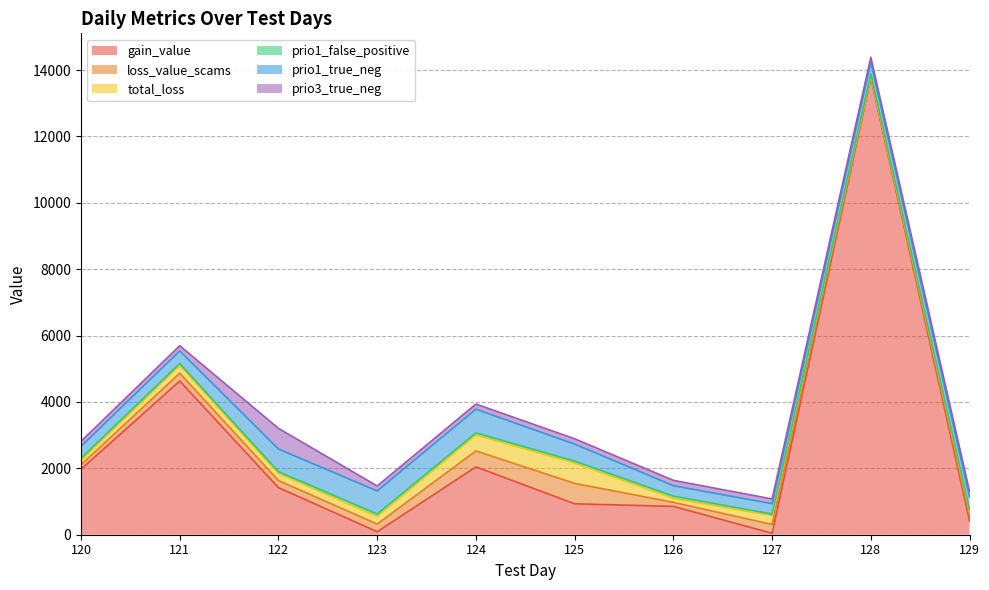

What is the sum of the total_loss values at 122 and 120?

349.9